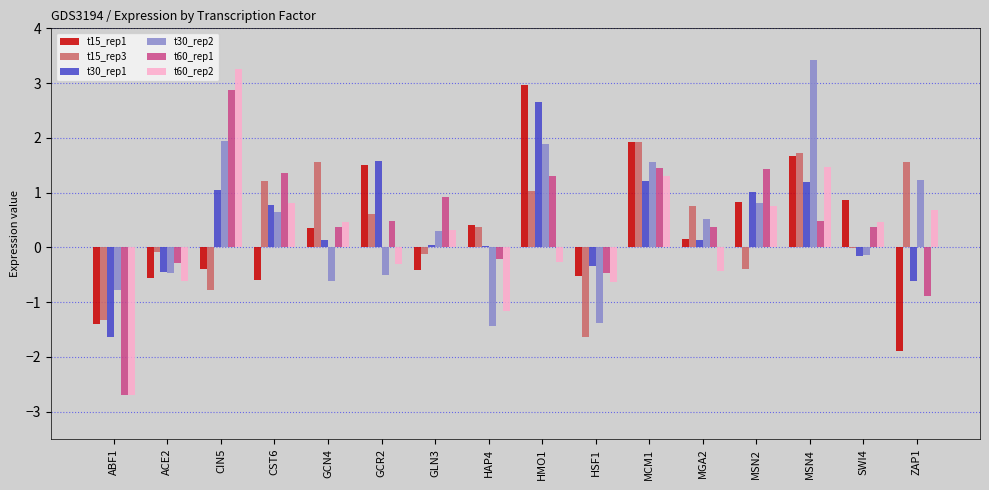

How many groups of bars are there?

16